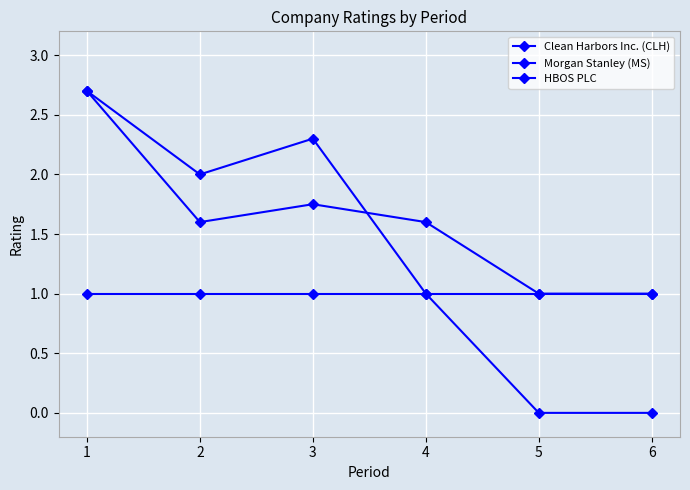

List the series in order of their overall mean, lowest first.

Morgan Stanley (MS), HBOS PLC, Clean Harbors Inc. (CLH)